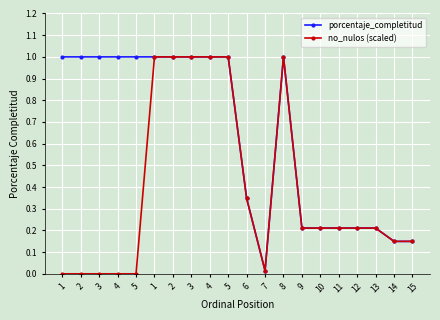

True or false: no_nulos (scaled) has a value of 0.2 at 11.

True